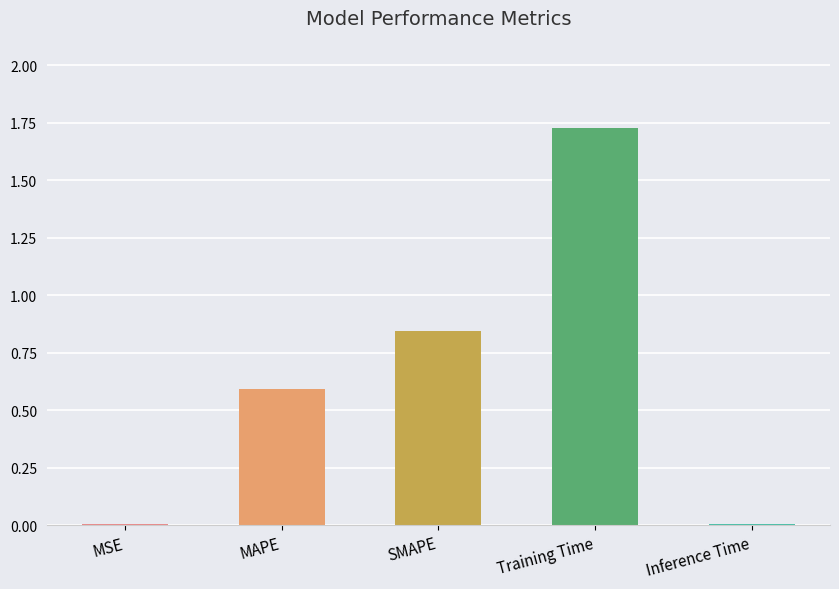

What is the value of the 2nd bar from the left?

0.6